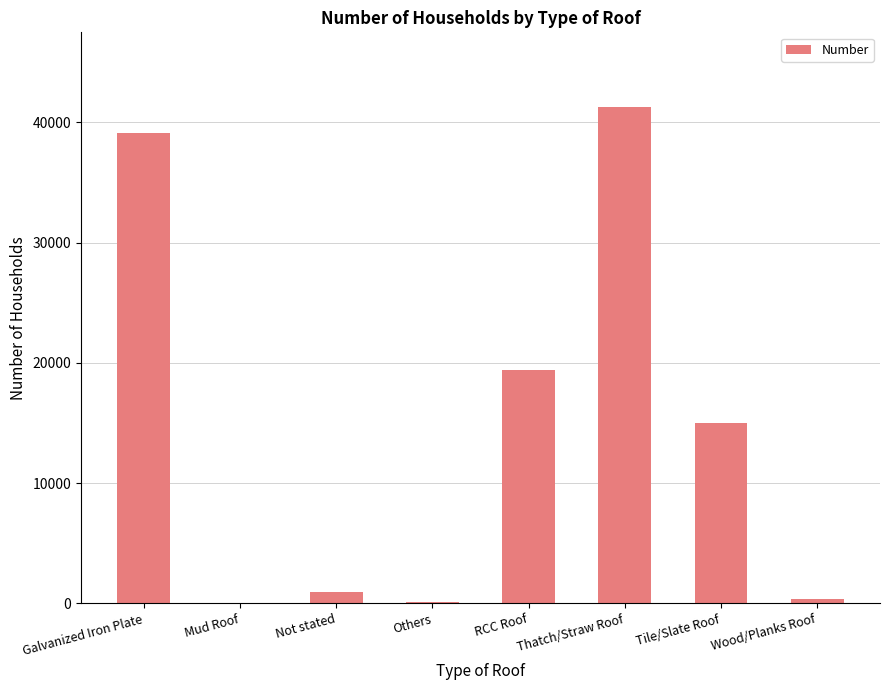

Are the bars horizontal?

No